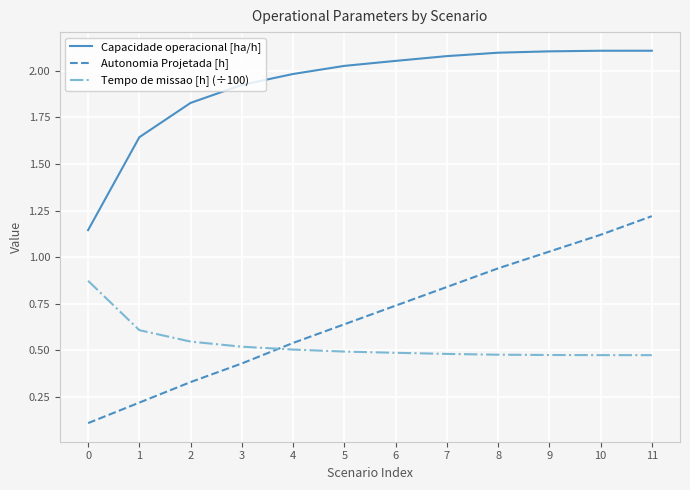

What are all the series names shown in the legend?

Capacidade operacional [ha/h], Autonomia Projetada [h], Tempo de missao [h] (÷100)